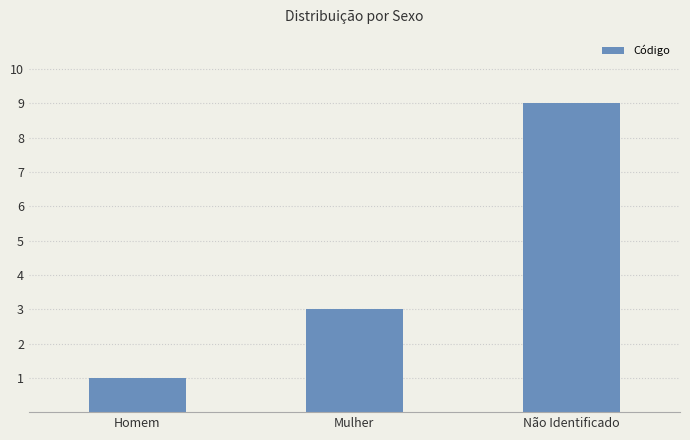

What is the change in value from Homem to Mulher?

+2